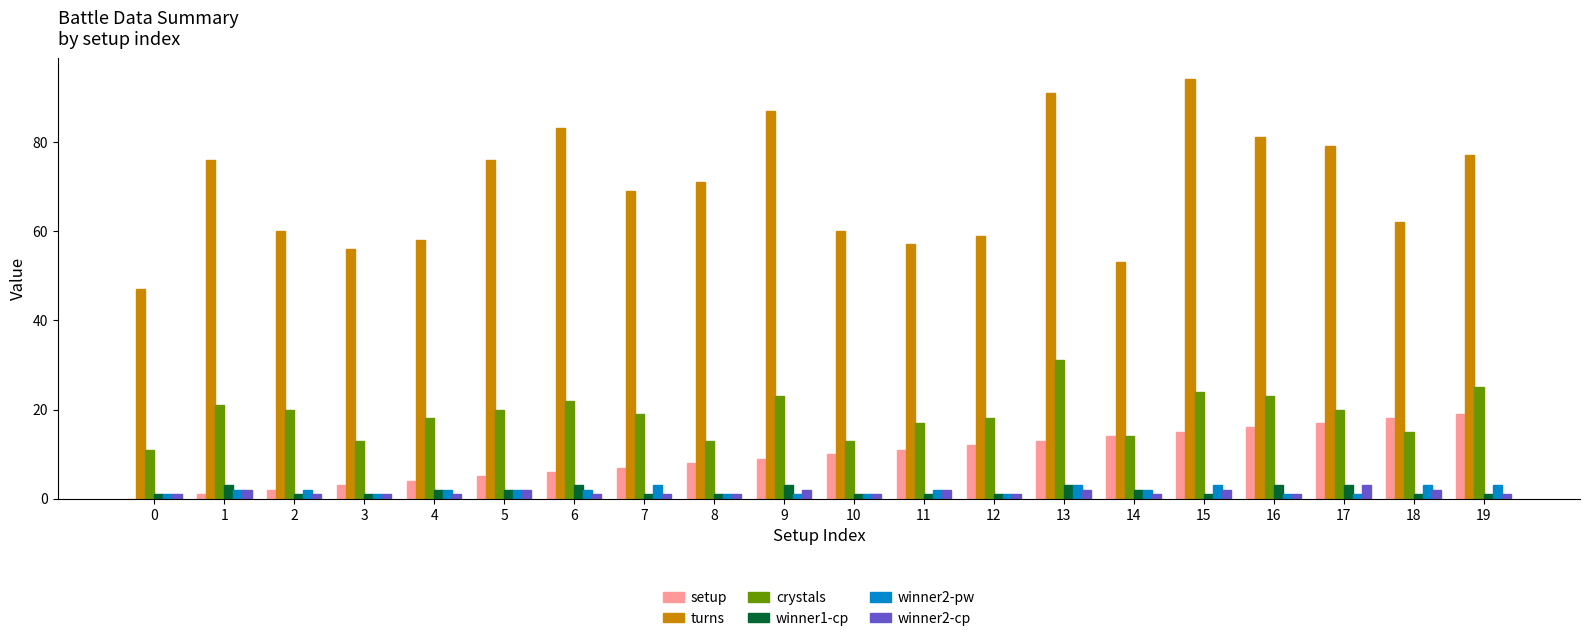

The crystals series shows 32 at 5. True or false?

False